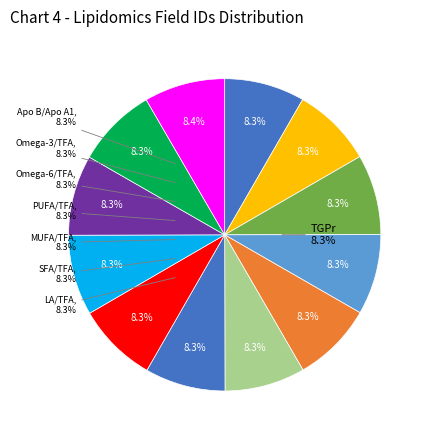

True or false: % accounts for 8% of the total.

True